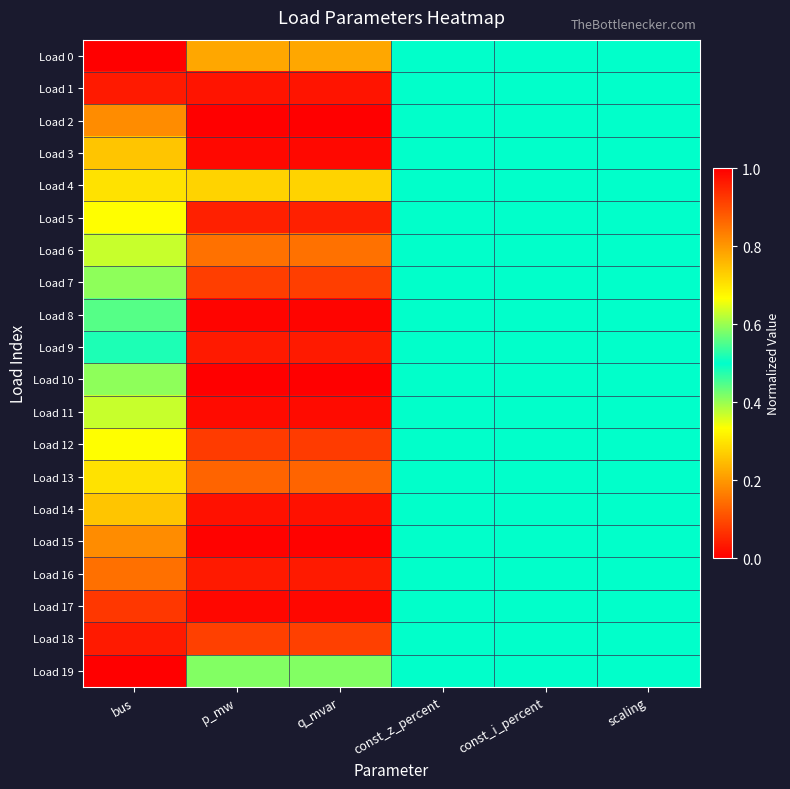

List the series in order of their peak value, highest first.

Load 2, Load 19, Load 18, Load 17, Load 16, Load 15, Load 14, Load 13, Load 12, Load 11, Load 10, Load 0, Load 1, Load 3, Load 4, Load 5, Load 6, Load 7, Load 8, Load 9